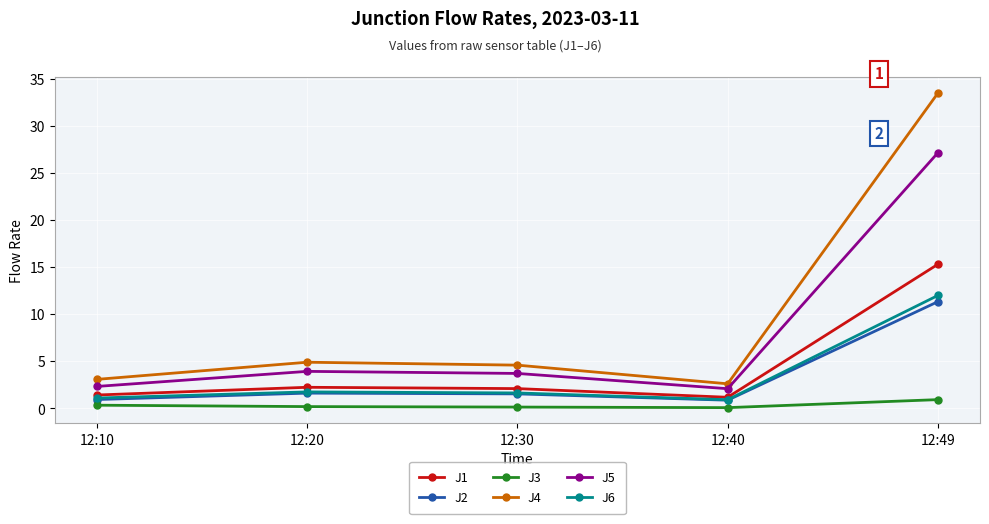

List the series in order of their peak value, lowest first.

J3, J2, J6, J1, J5, J4